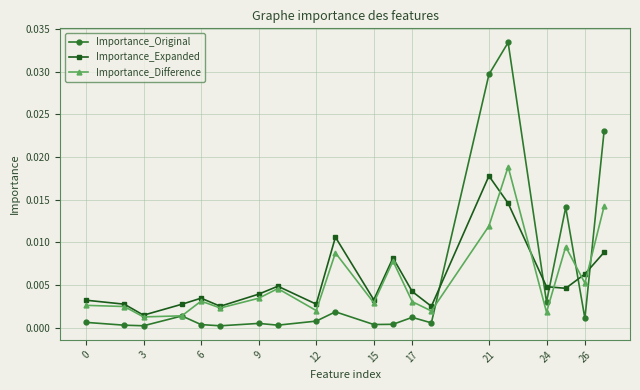

Which series has the largest range (max minus min)?

Importance_Original